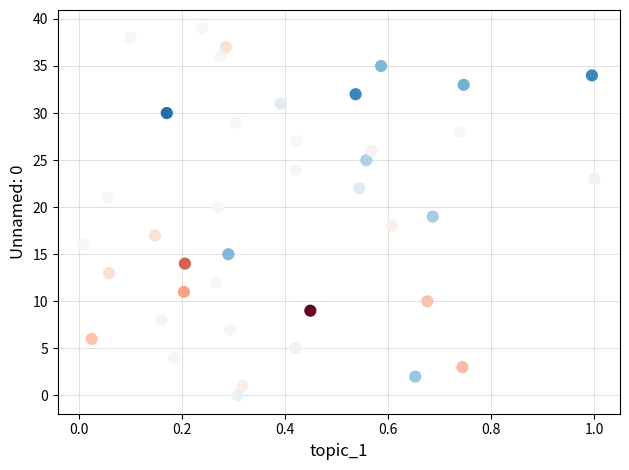

What is the range of Y values (max minus min)?

39